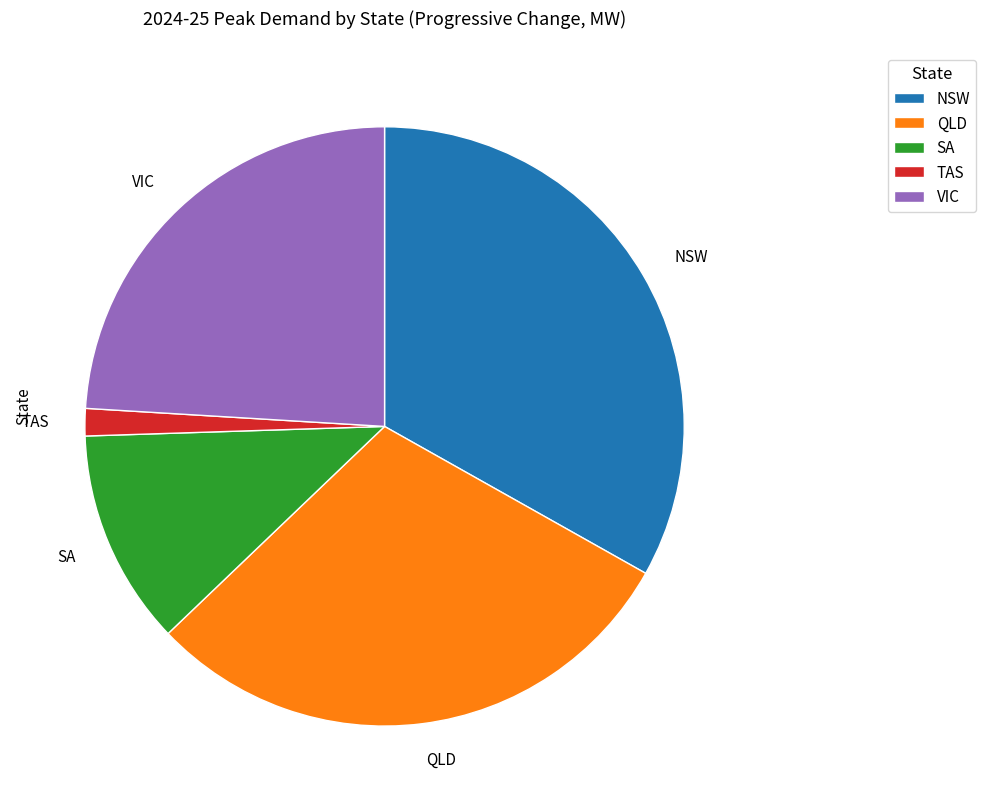

Which slice is the smallest?

TAS